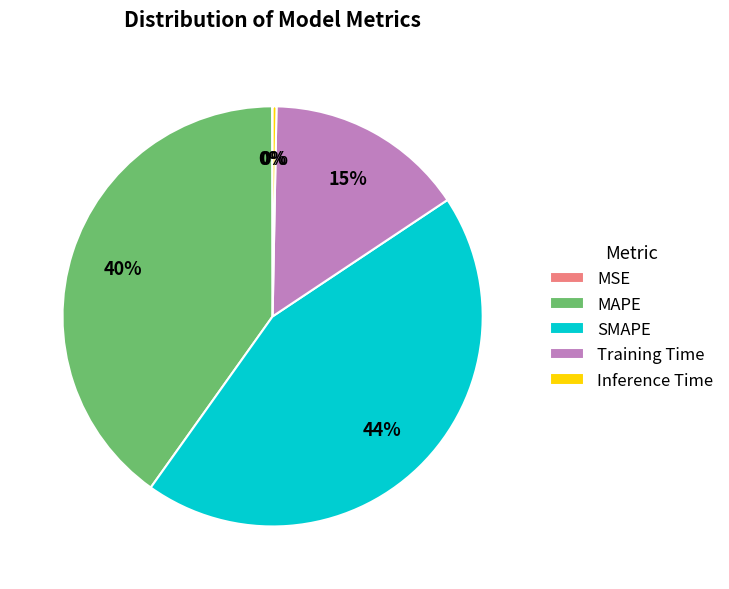

Which slice is the largest?

SMAPE